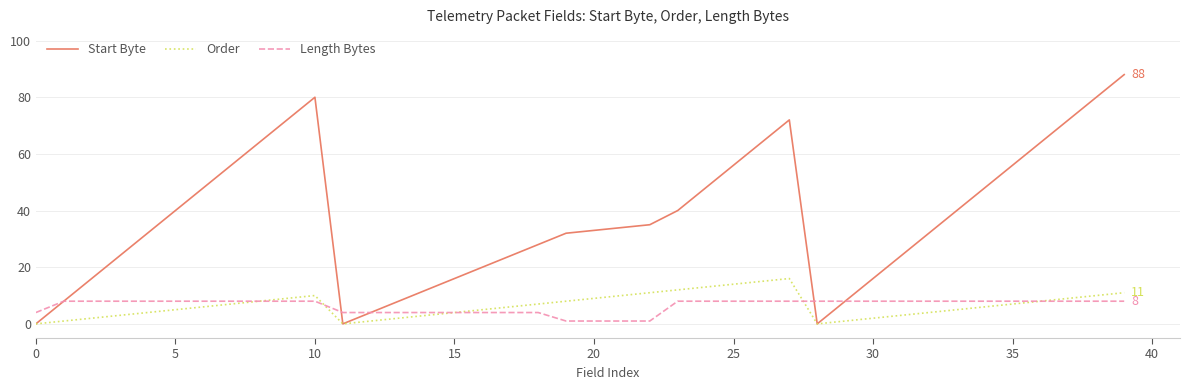

Is this an area chart (filled region under the line)?

No